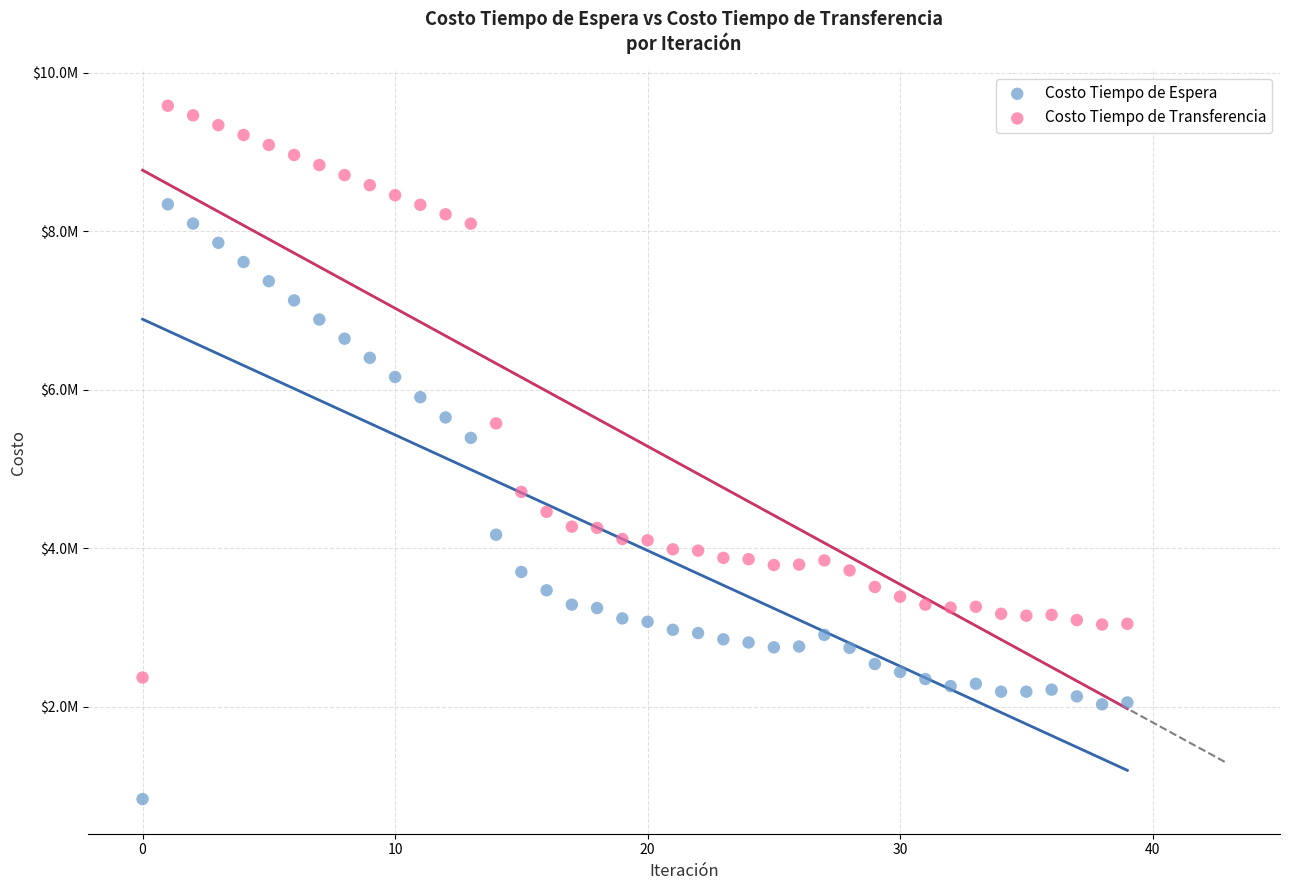

Which series has the widest spread of Y values?

Costo Tiempo de Espera